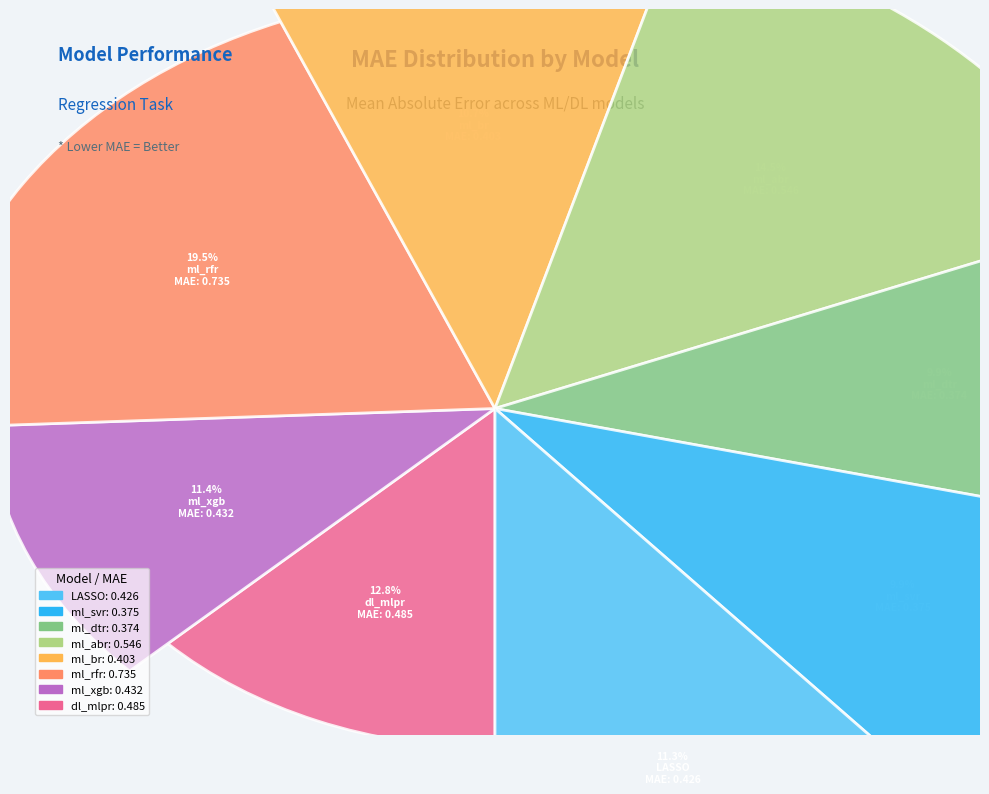

What percentage do ml_br and ml_xgb together represent?

22.1%